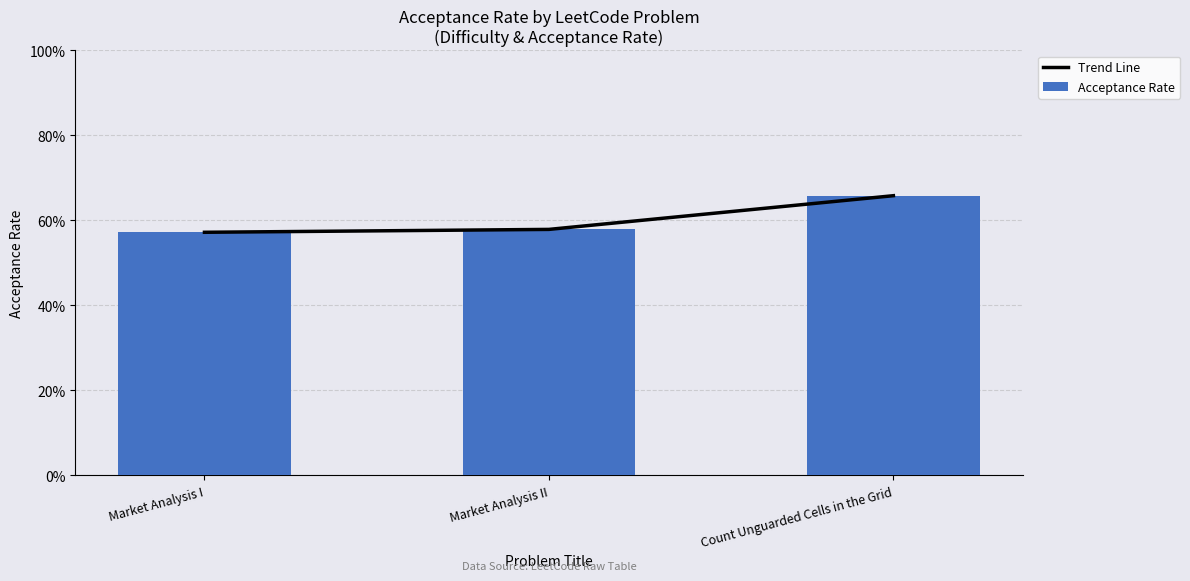

What is the label of the 1st bar from the right?

Count Unguarded Cells in the Grid